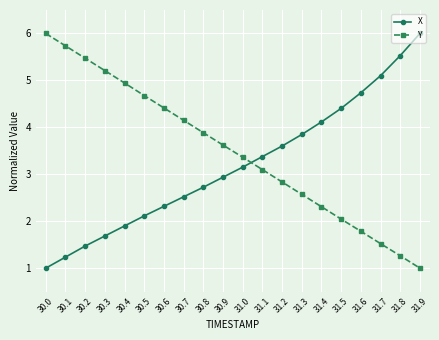

At which label does X first exceed 3?

31.0